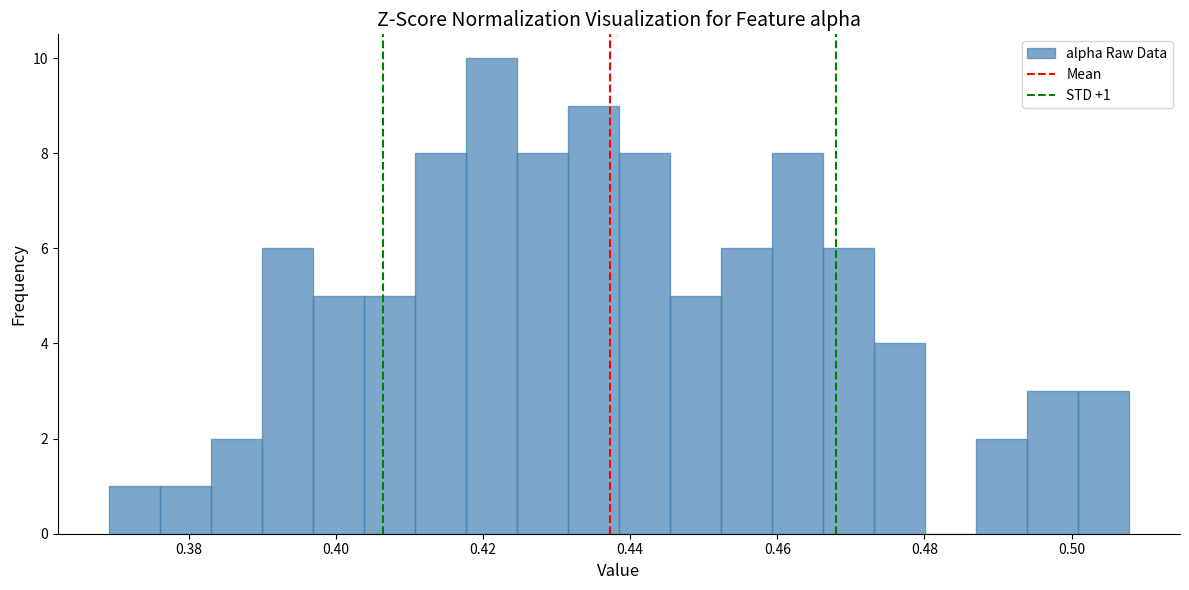

Around what value on the x-axis is the tallest bar? Give the approximate position of its centre, as read against the axis.

0.422